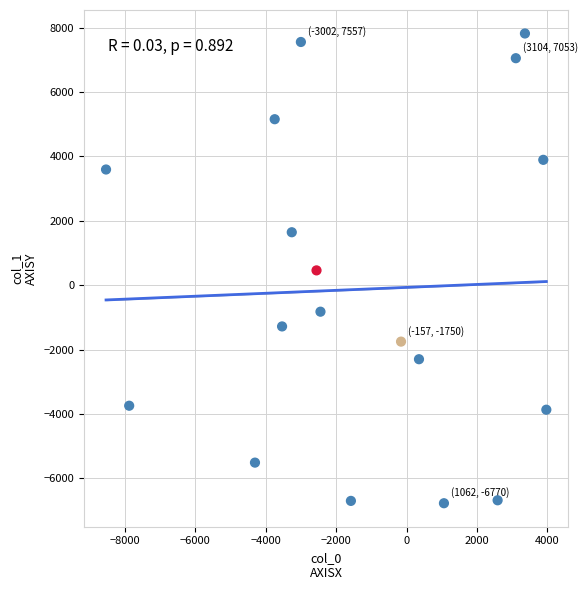

What is the range of X values (max minus min)?

12506.0